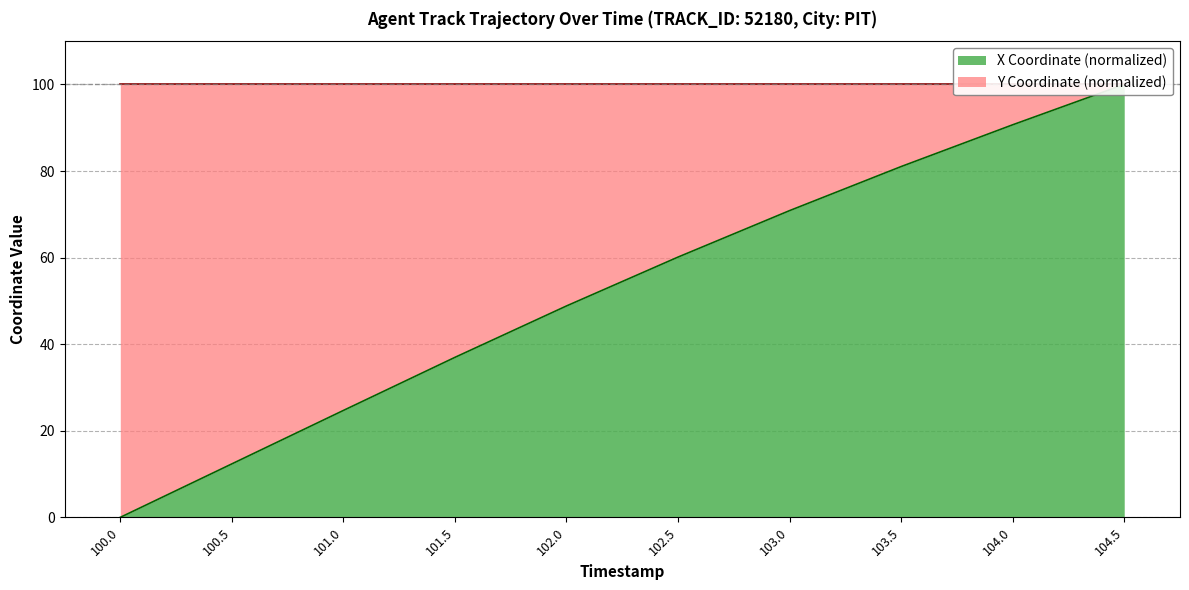

What position from the left is 104.0?

9